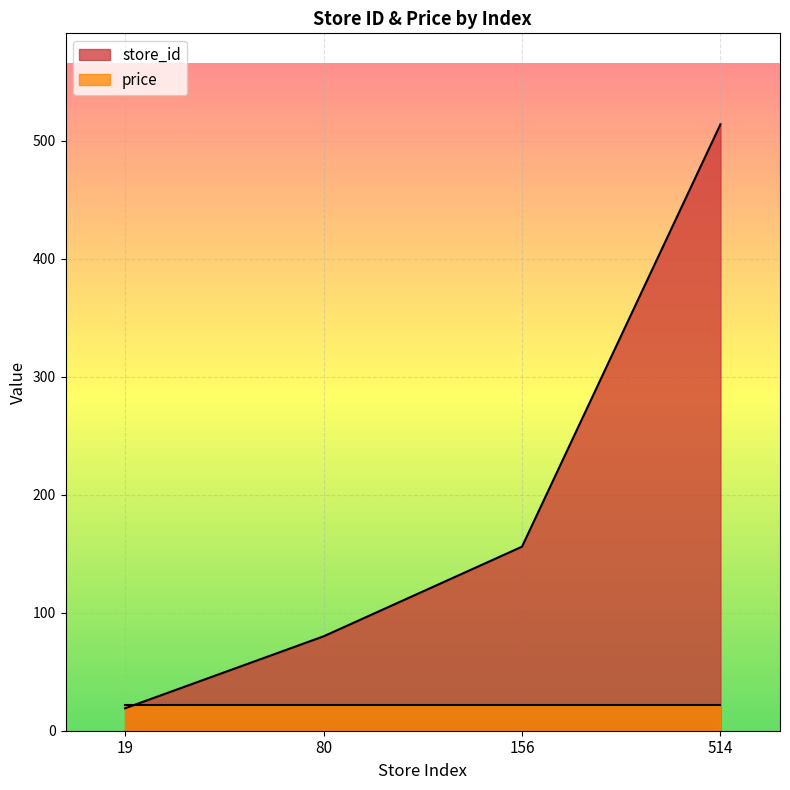

Is it true that the value at 19 is 11?

False